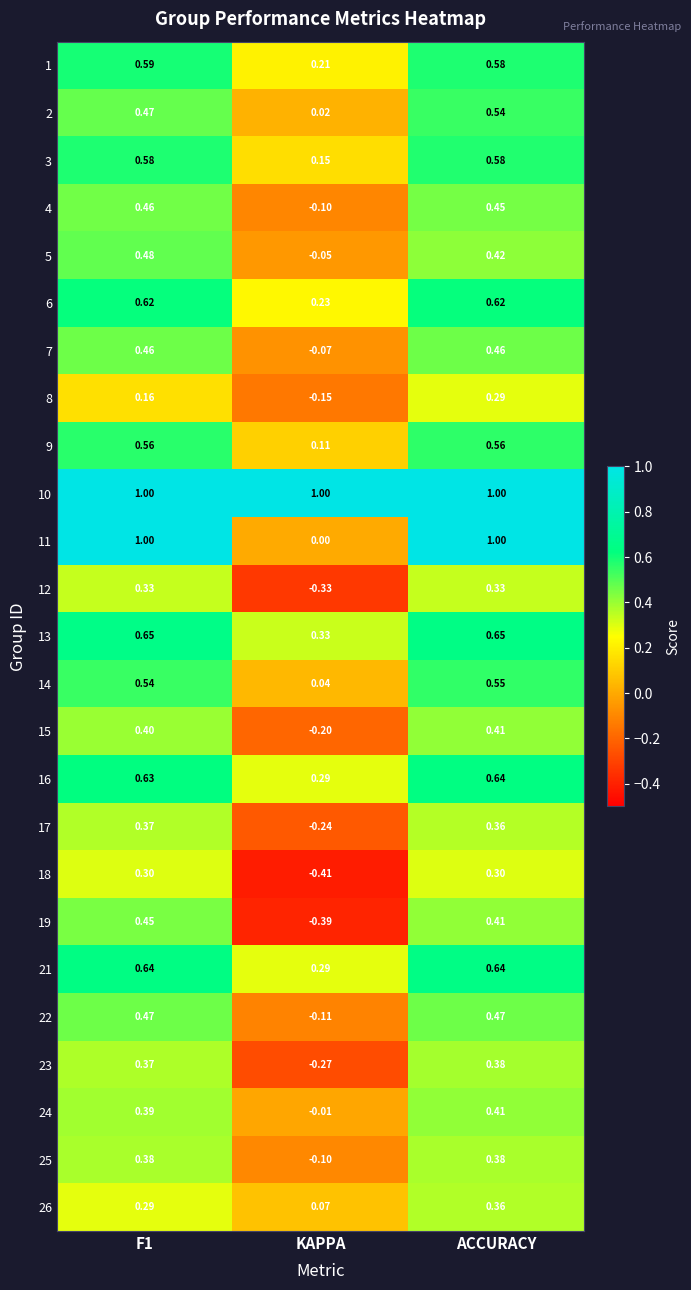

Which label corresponds to the smallest value in the chart?

KAPPA